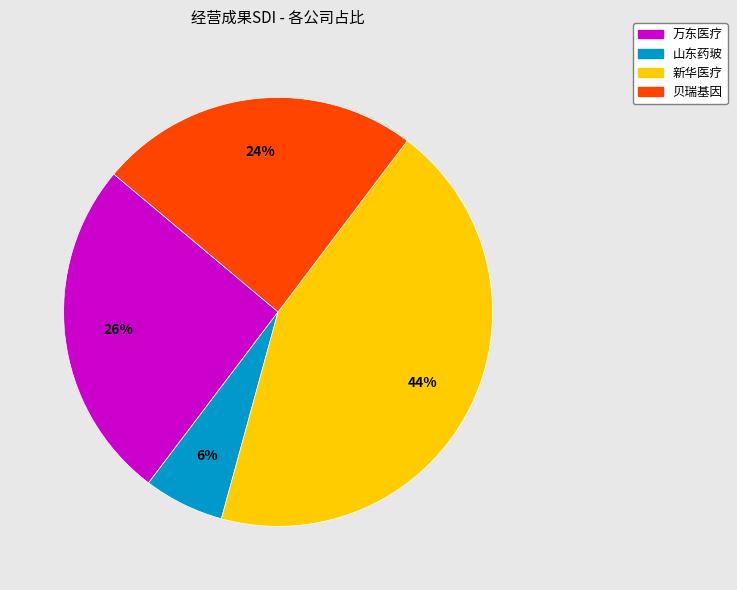

Does 贝瑞基因 represent more than half of the total?

No